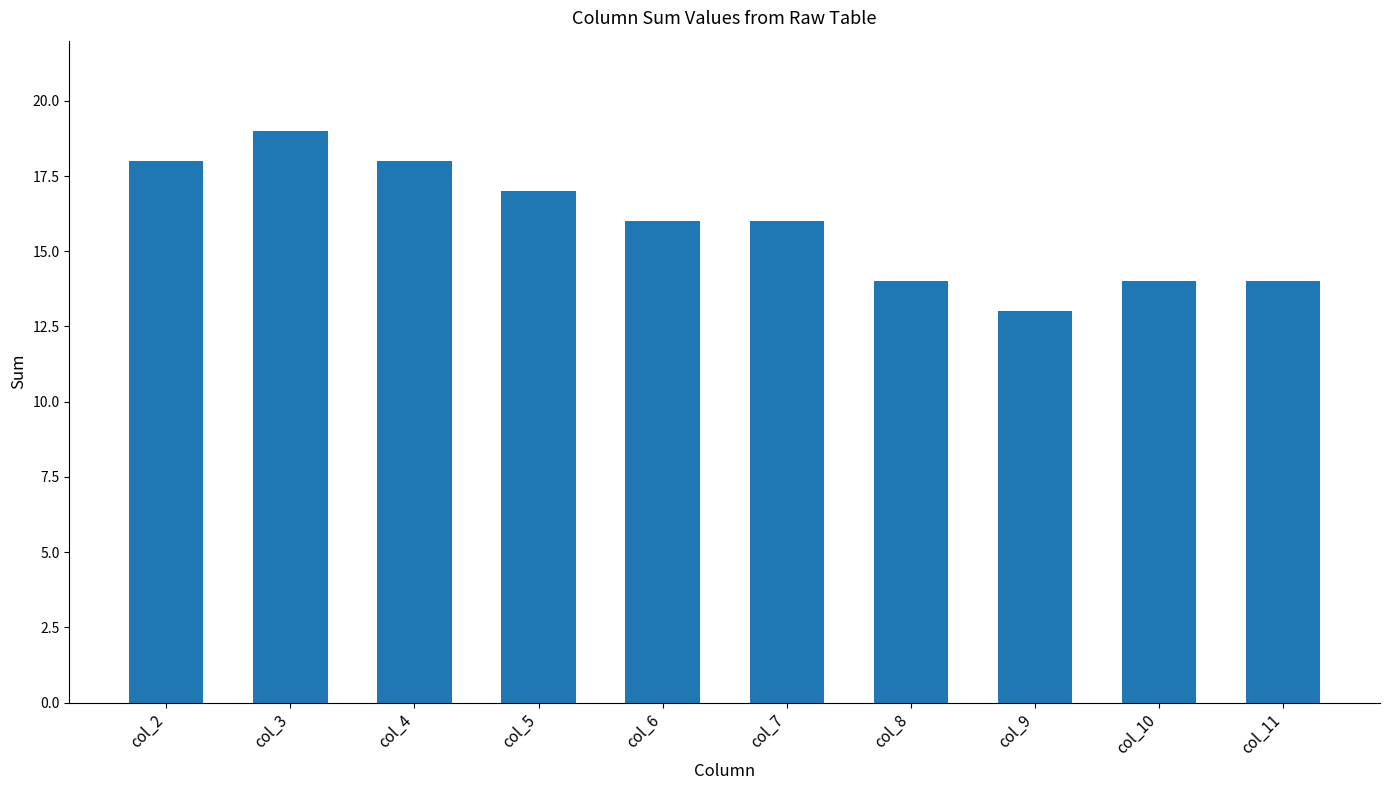

How many data points does each series have?

10